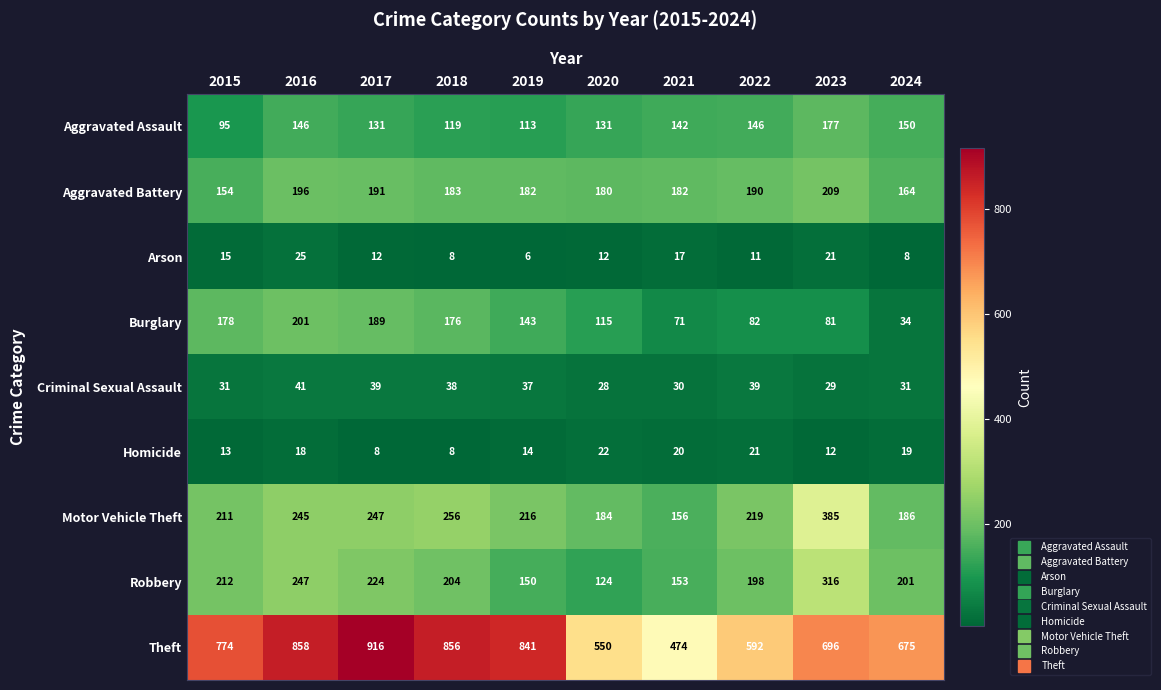

Between 2021 and 2024, which series saw the biggest shift?

Theft